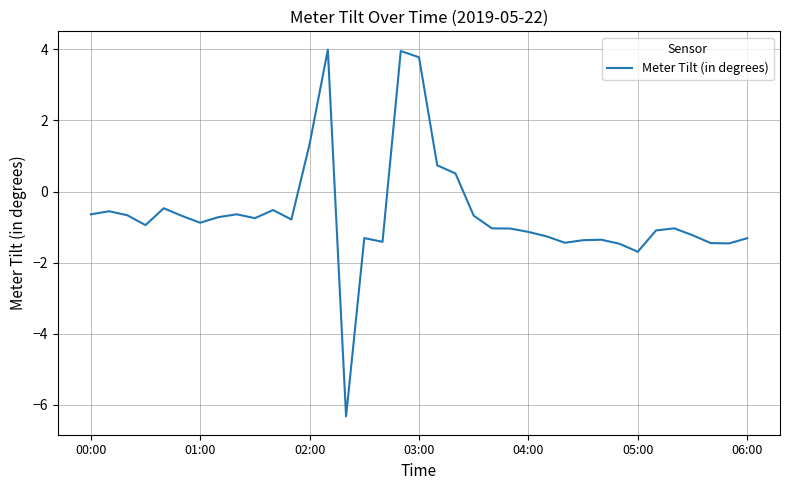

What is the maximum value shown in the chart?

4.0